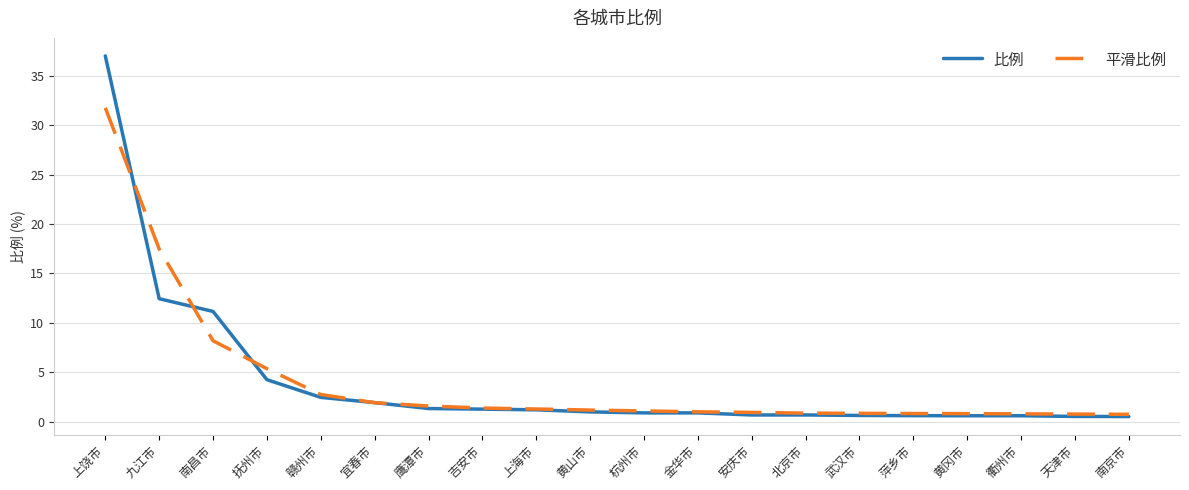

What is the highest value of the 平滑比例 series?

31.8